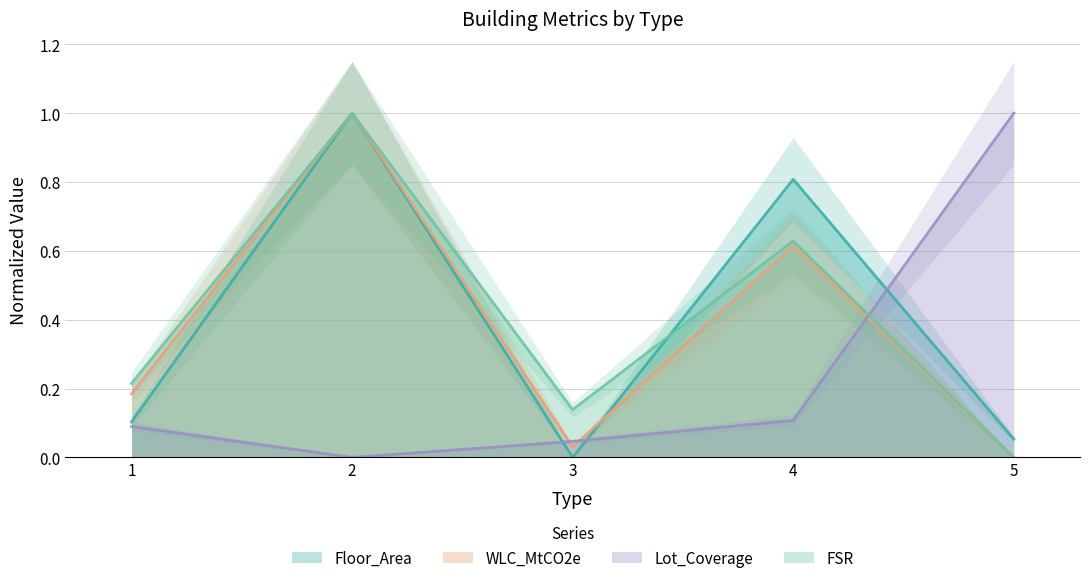

In Floor_Area, how many points are lower than both neighbors (excluding endpoints)?

1